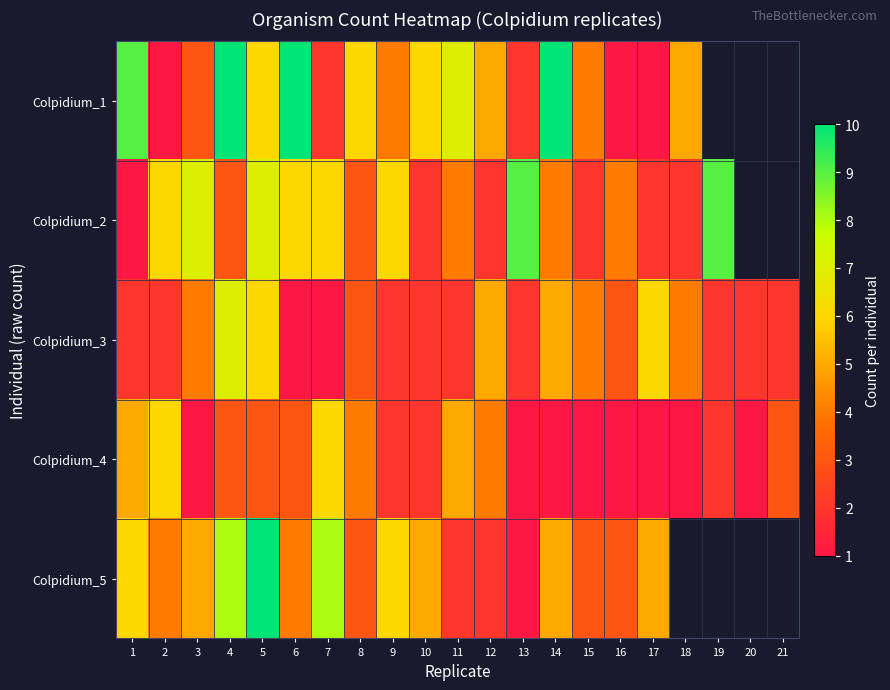

What is the difference between the highest and lowest values at 4?

7.0